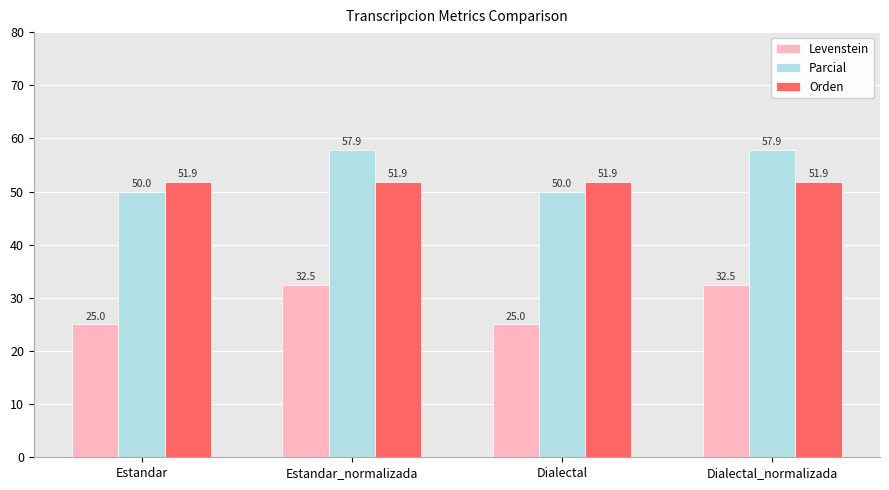

Reading left to right, transcribe all the data shown in this chart.

Levenstein: Estandar=25.0	Estandar_normalizada=32.5	Dialectal=25.0	Dialectal_normalizada=32.5
Parcial: Estandar=50.0	Estandar_normalizada=57.9	Dialectal=50.0	Dialectal_normalizada=57.9
Orden: Estandar=51.9	Estandar_normalizada=51.9	Dialectal=51.9	Dialectal_normalizada=51.9